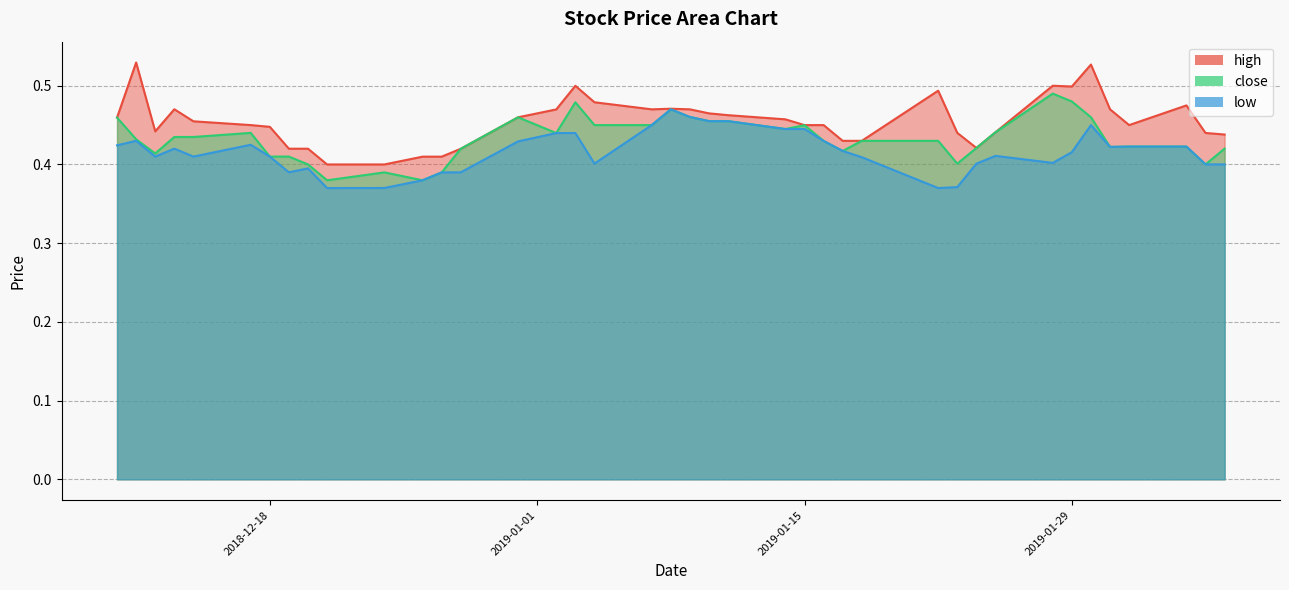

Which category has the lowest value in the high series?

2018-12-21